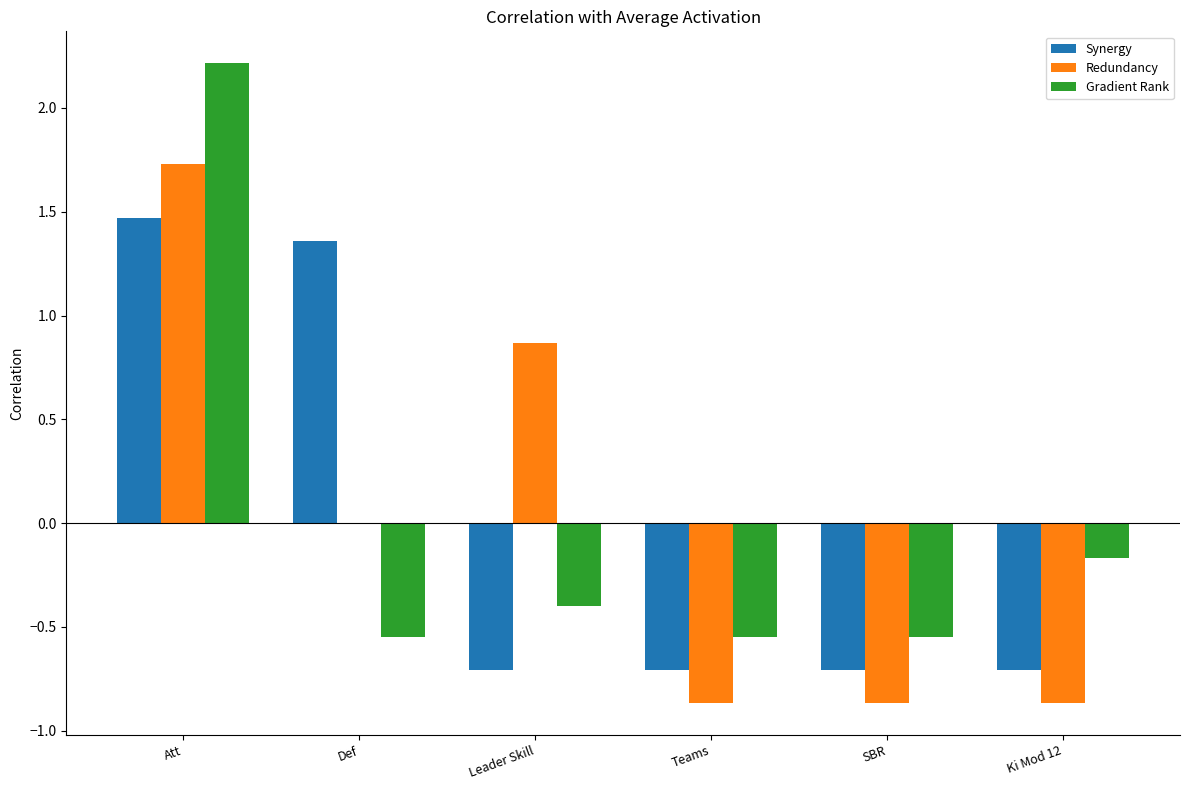

Which label corresponds to the largest value in the chart?

Att